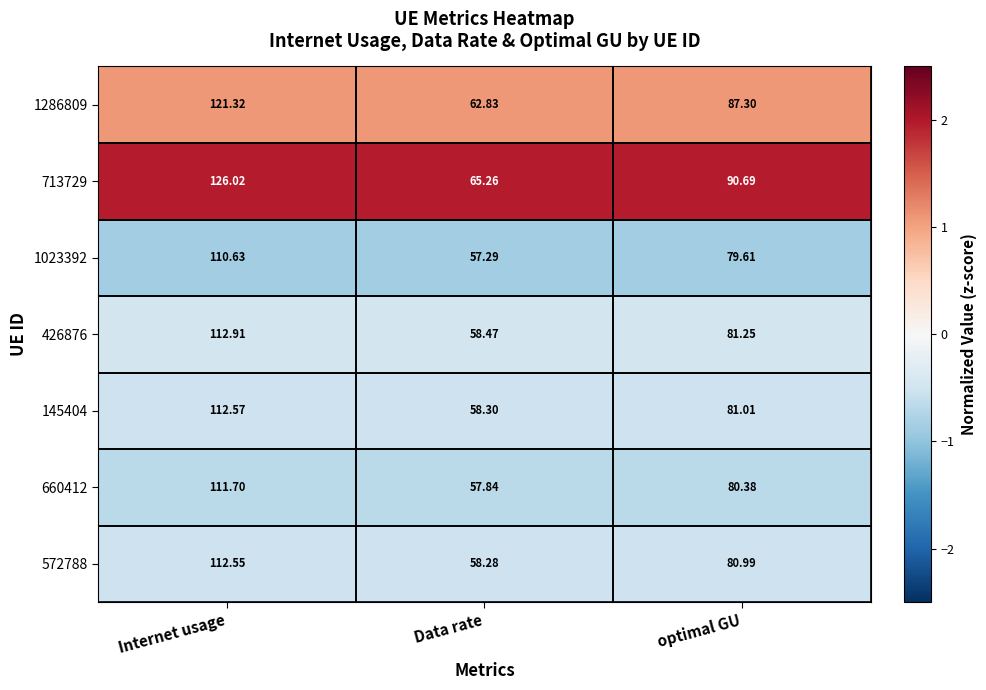

List the labels in order of 145404 value, largest first.

Internet usage, optimal GU, Data rate